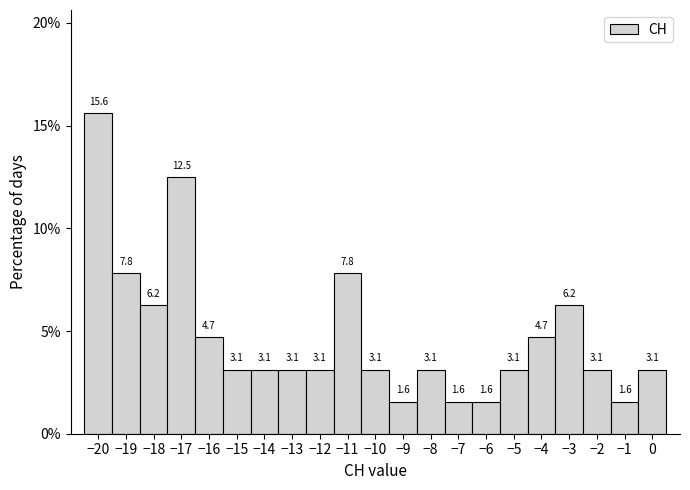

Over which range of the x-axis is the bar tallest?

-20.5 to -19.5